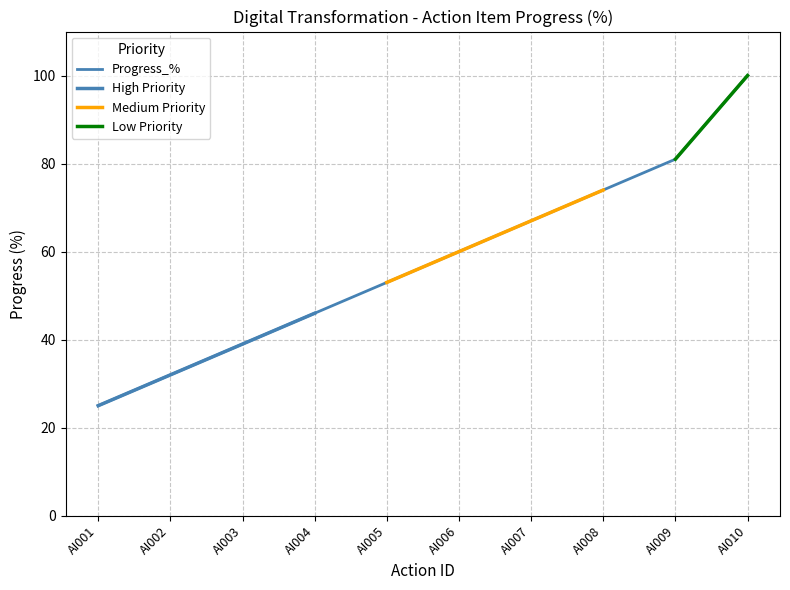

What is the sum of all Medium values?

254